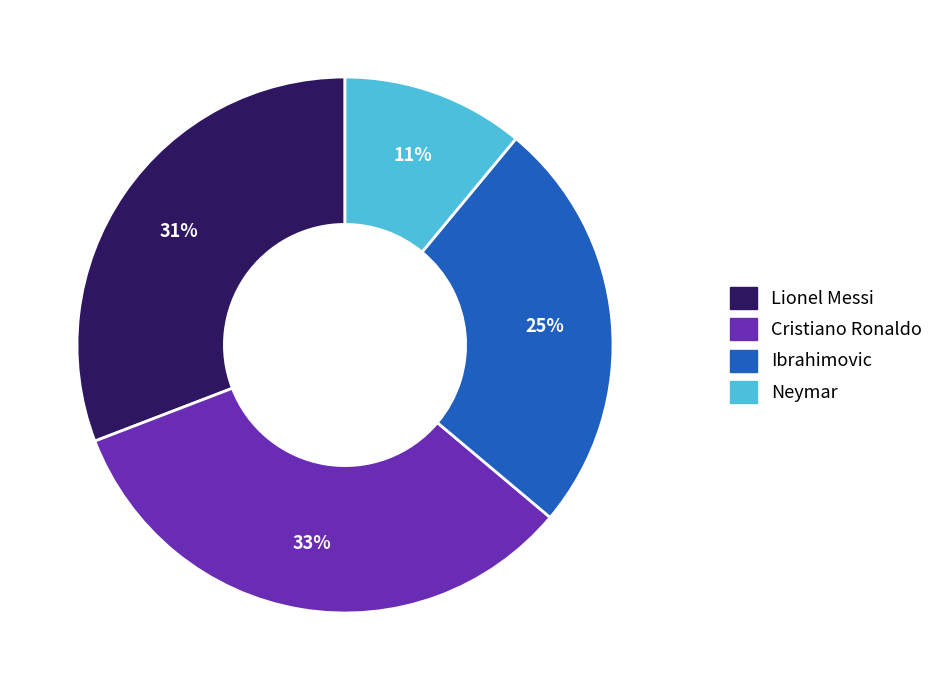

The Lionel Messi slice represents 31% of the pie. True or false?

True